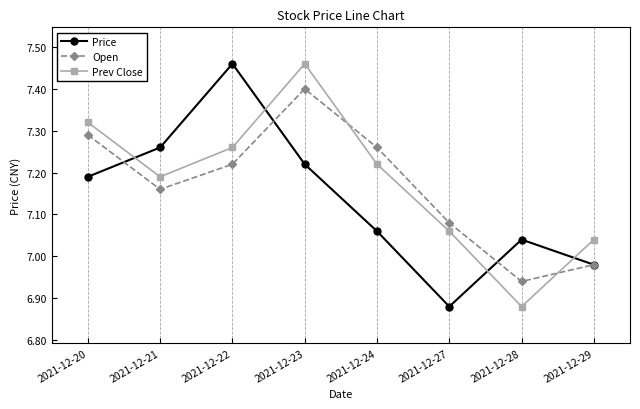

Where is Open nearest to the value 7?

2021-12-29